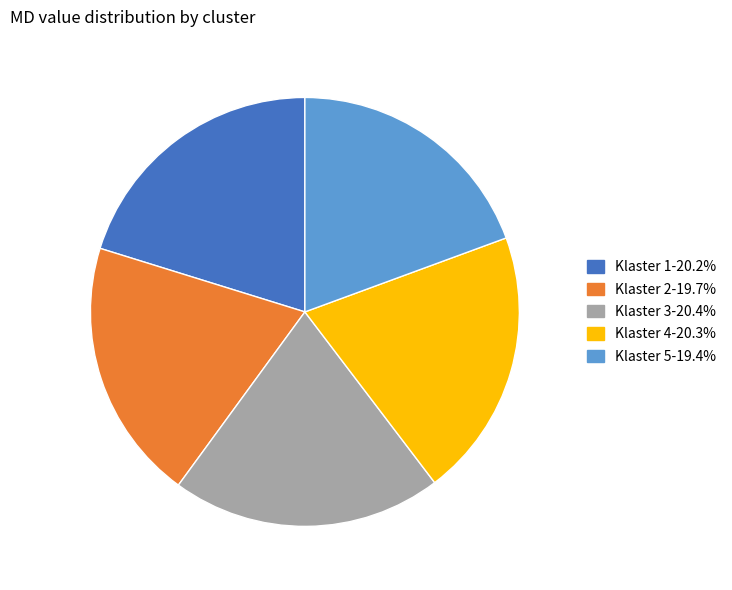

Which has a higher value, Klaster 2 or Klaster 4?

Klaster 4